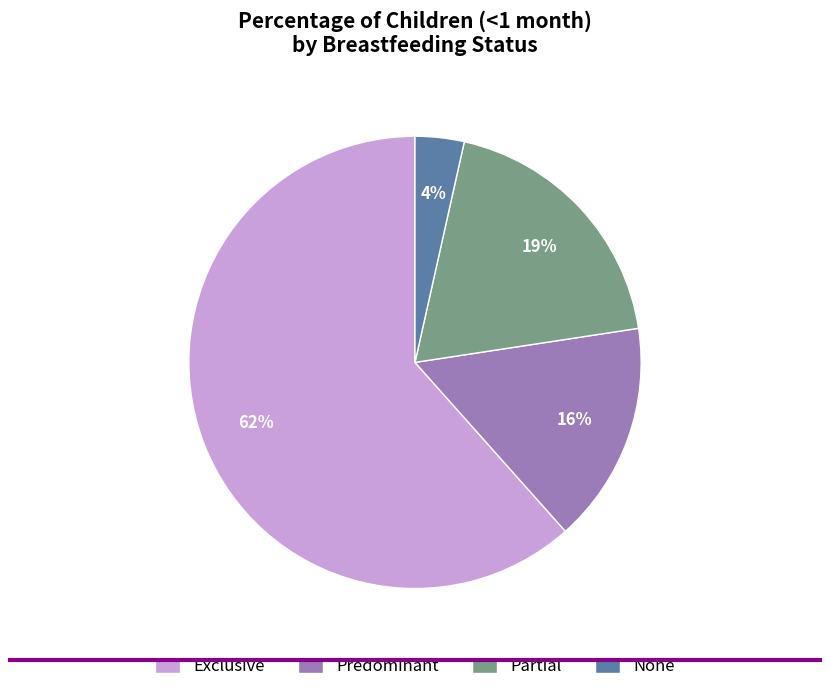

To the nearest percent, what is the average slice percentage?

25%